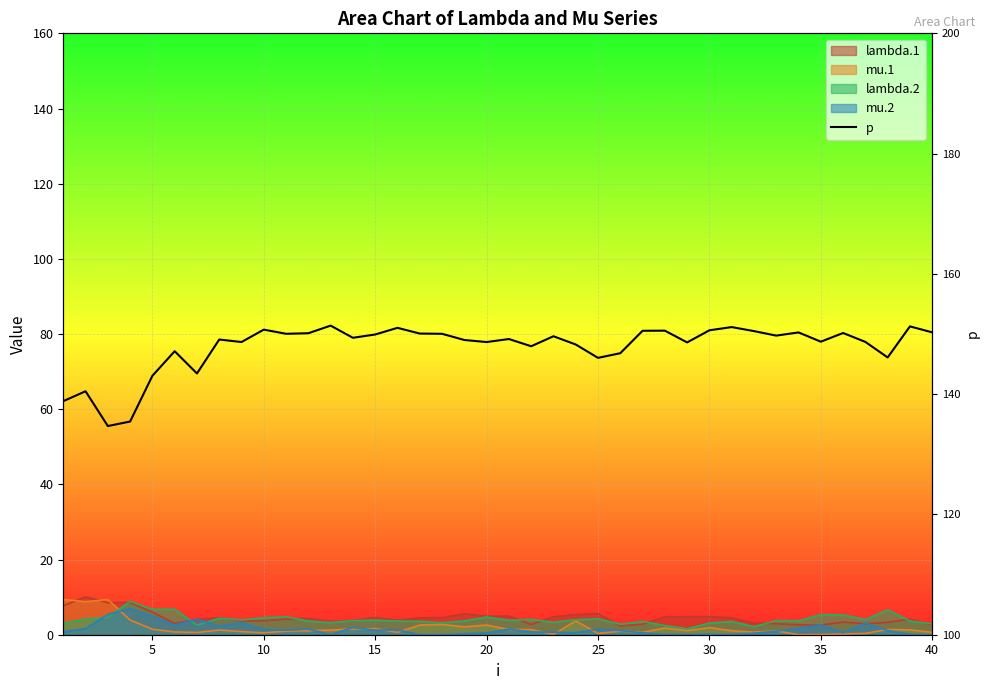

What is the difference between the maximum and minimum values?

16.7